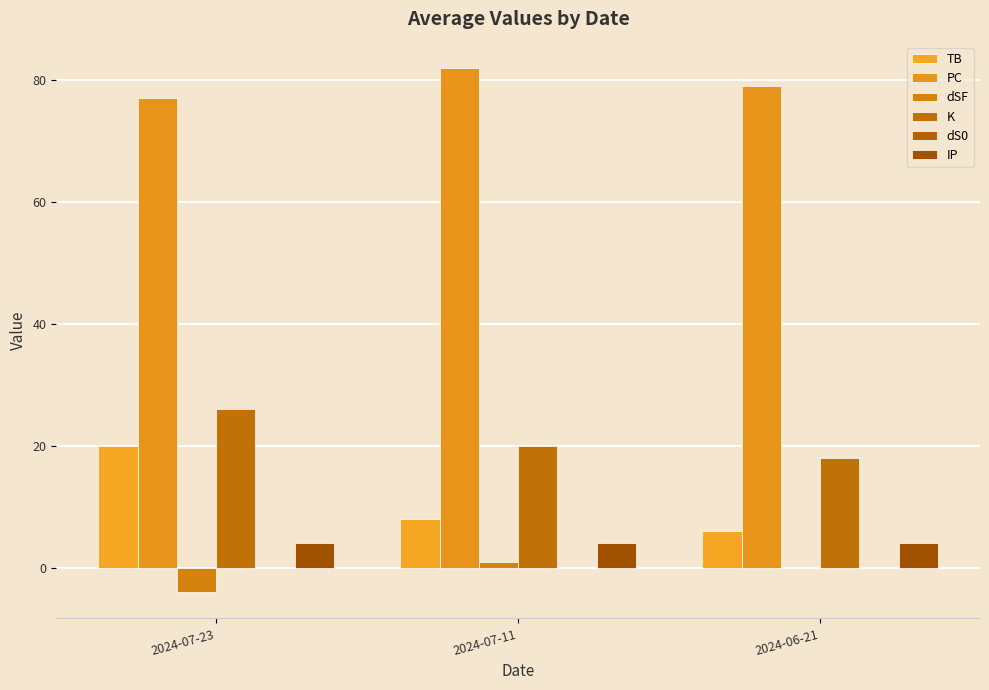

Which series changed the most between 2024-07-23 and 2024-07-11?

TB